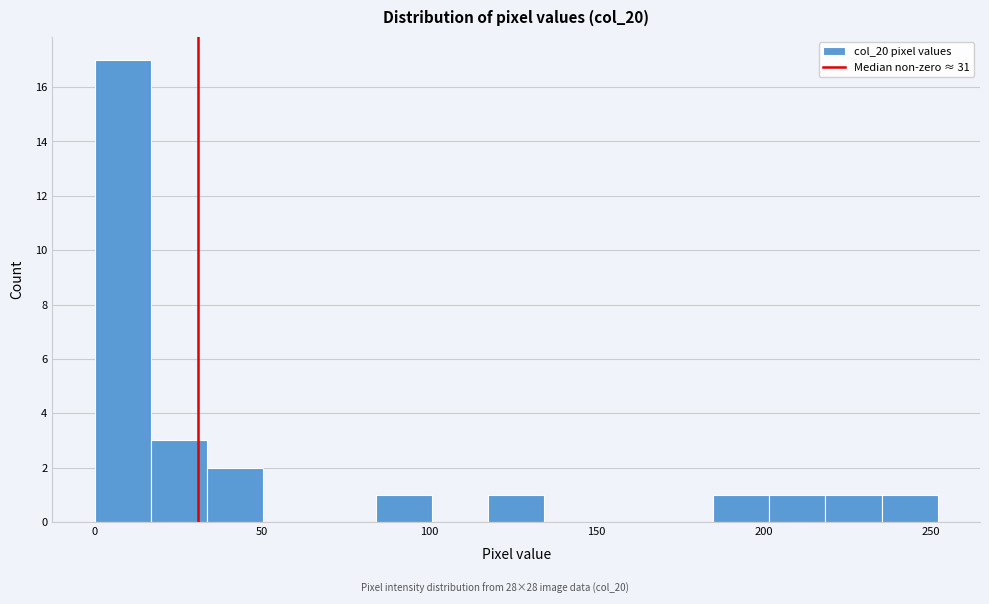

Read against the x-axis, roughly where is the centre of the tallest bar?

10